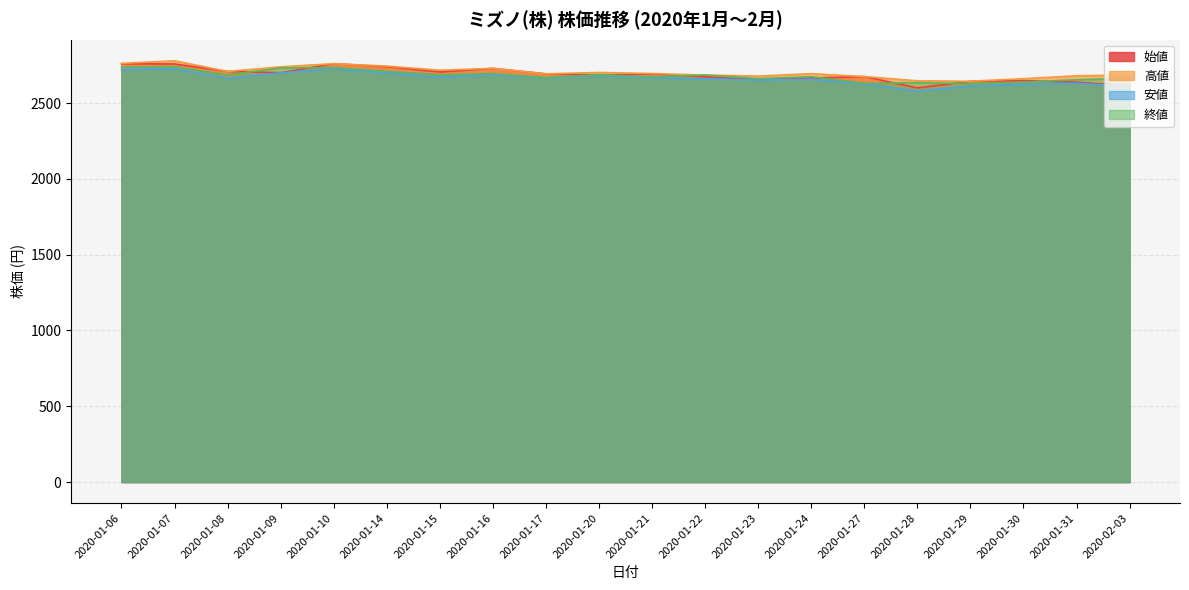

True or false: 始値 and 高値 cross at least once.

False